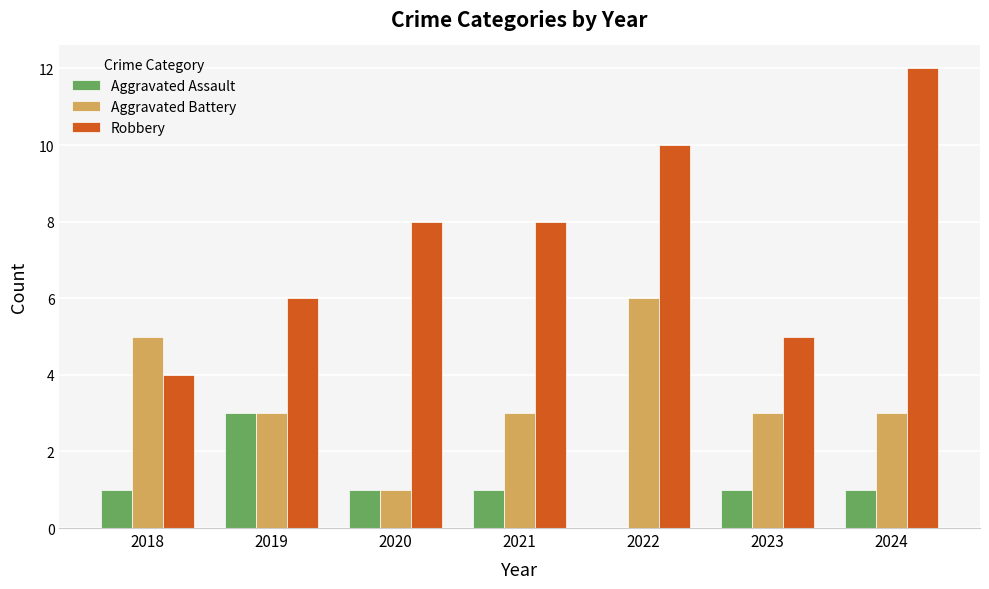

Reading right to left, what are all the values shown in this chart?

Aggravated Assault: 2024=1	2023=1	2022=0	2021=1	2020=1	2019=3	2018=1
Aggravated Battery: 2024=3	2023=3	2022=6	2021=3	2020=1	2019=3	2018=5
Robbery: 2024=12	2023=5	2022=10	2021=8	2020=8	2019=6	2018=4